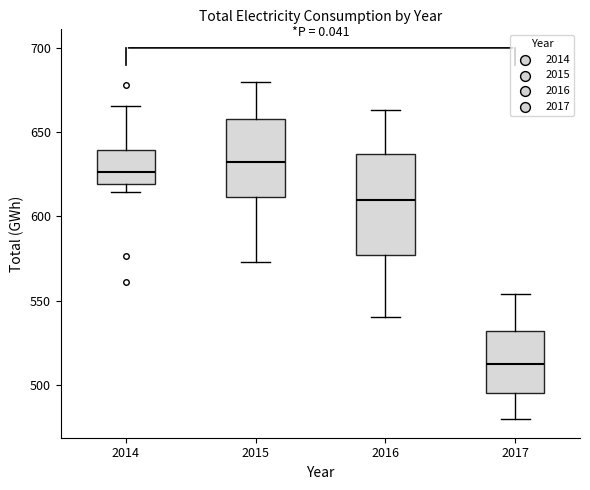

Reading left to right, read every box against the y-axis: the position of its median line, the range the box covers, and the ends of its whiskers. The values are not printed on the chart, so give them approximately, as read against the axis.

2014: median 625, box 620 to 640, whiskers 615 to 665
2015: median 630, box 610 to 660, whiskers 575 to 680
2016: median 610, box 575 to 635, whiskers 540 to 665
2017: median 515, box 495 to 530, whiskers 480 to 555